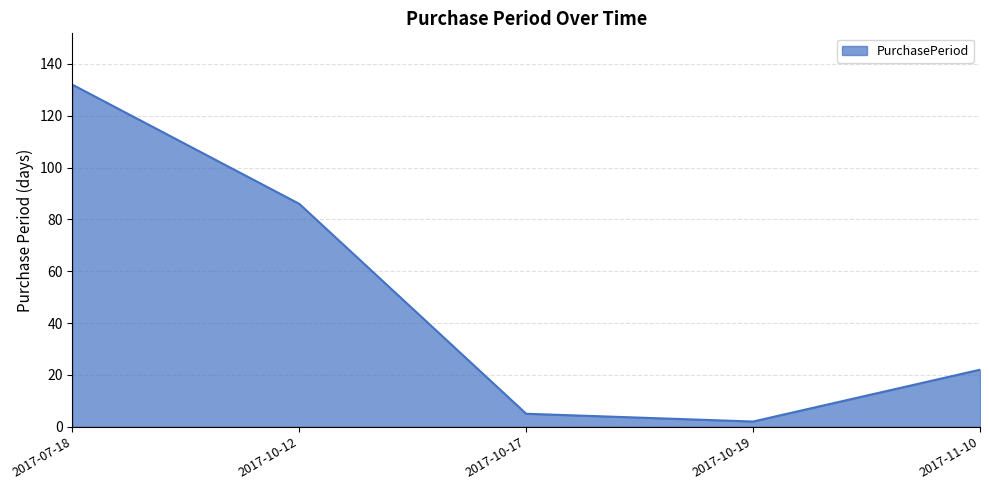

True or false: the data has more than 1 interior local peaks.

False